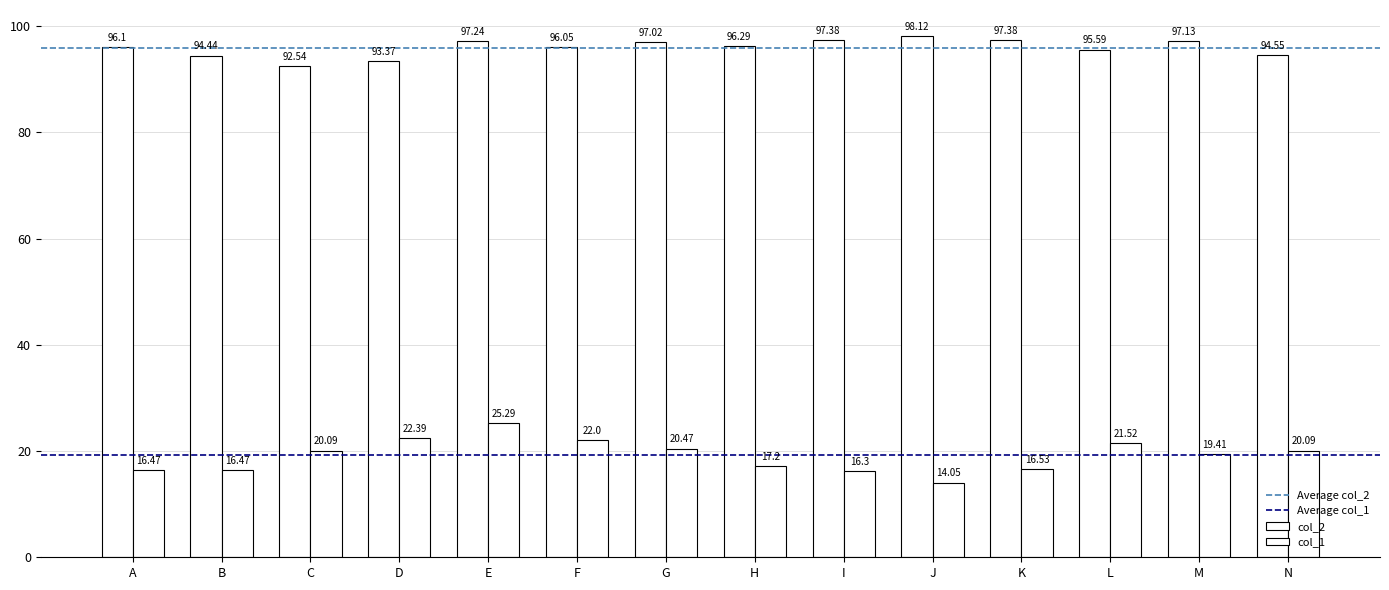

At which label does col_1 reach its minimum?

J